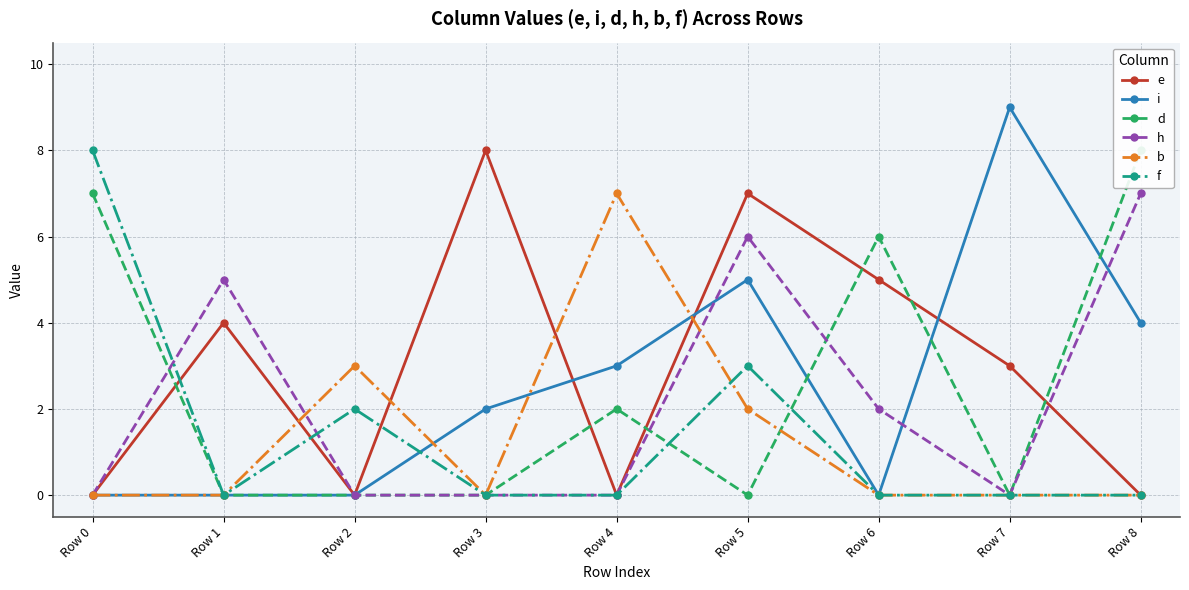

Count the h values in the range 0 to 5.

7